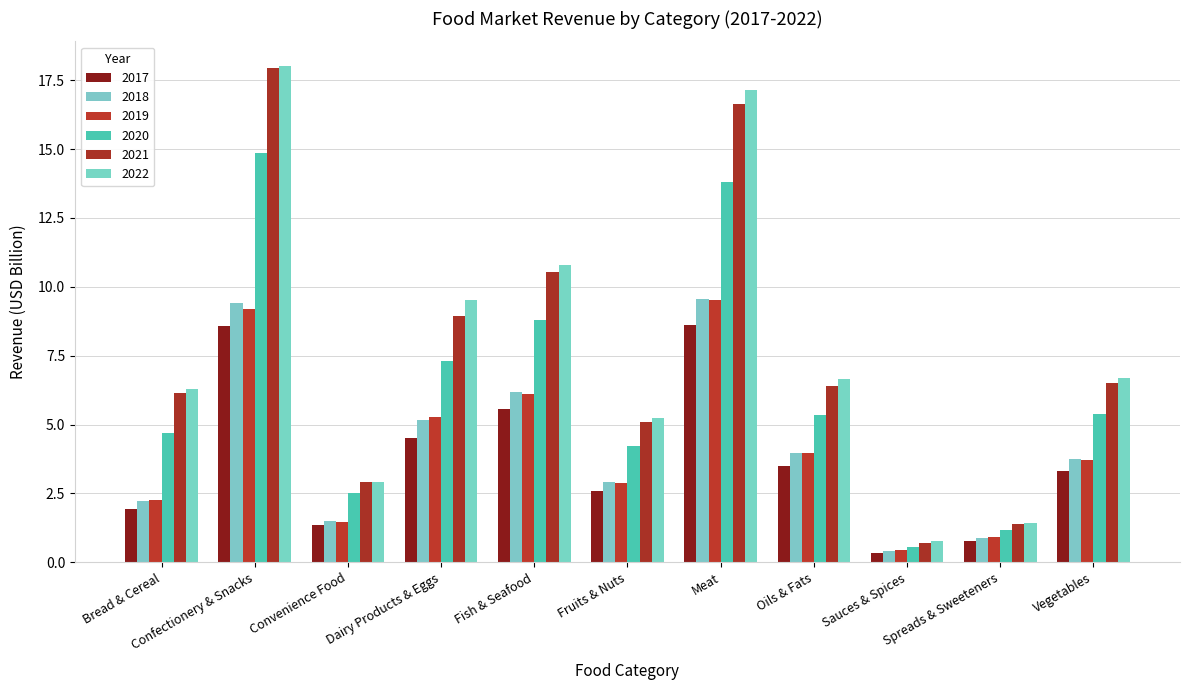

At which label does 2018 reach its minimum?

Sauces & Spices